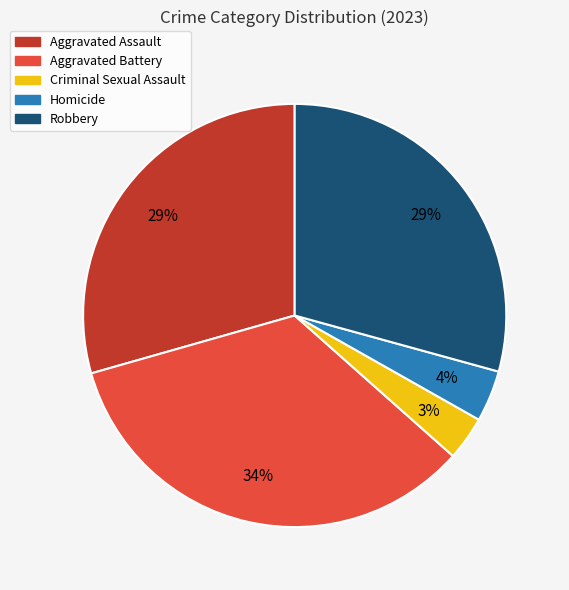

What percentage is the Criminal Sexual Assault slice, to the nearest percent?

3%